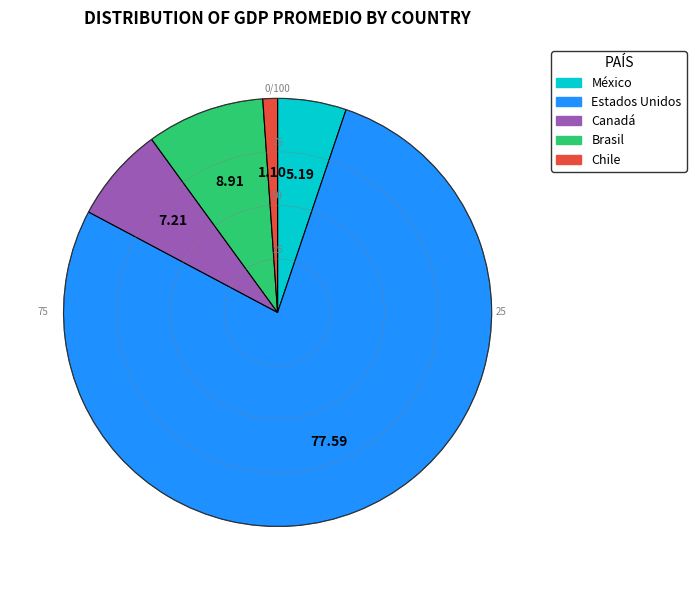

Count the number of slices in the pie.

5